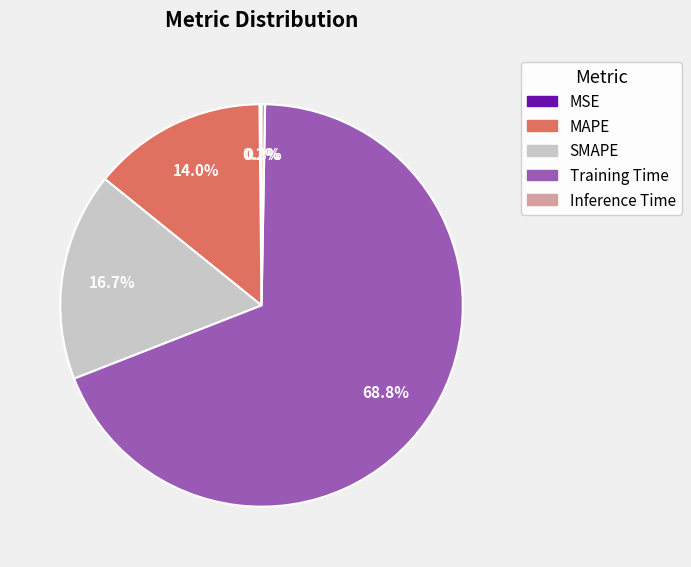

Which category has the biggest portion of the pie?

Training Time